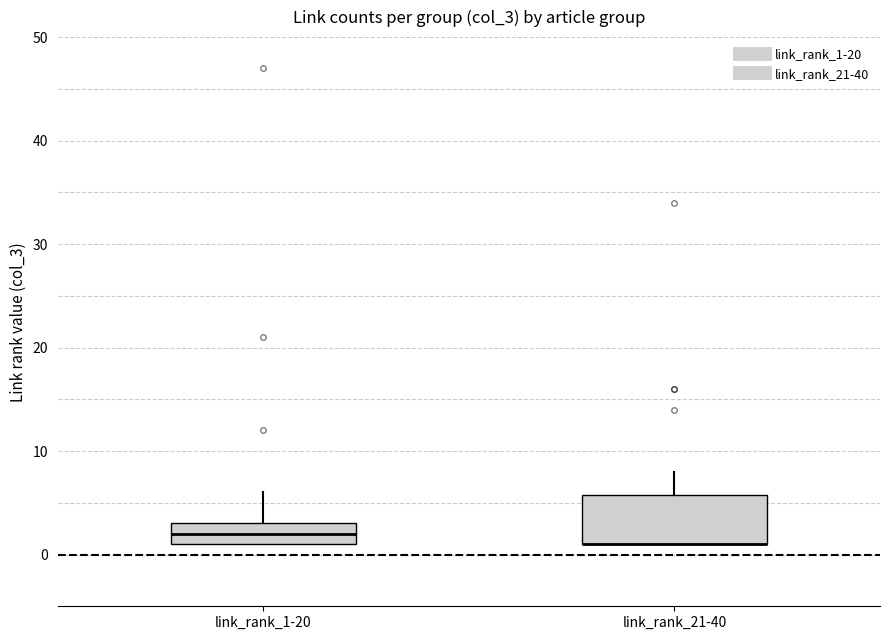

Where is the lower edge of the box for link_rank_1-20 on the y-axis? The values are not printed on the chart, so give them approximately, as read against the axis.

1